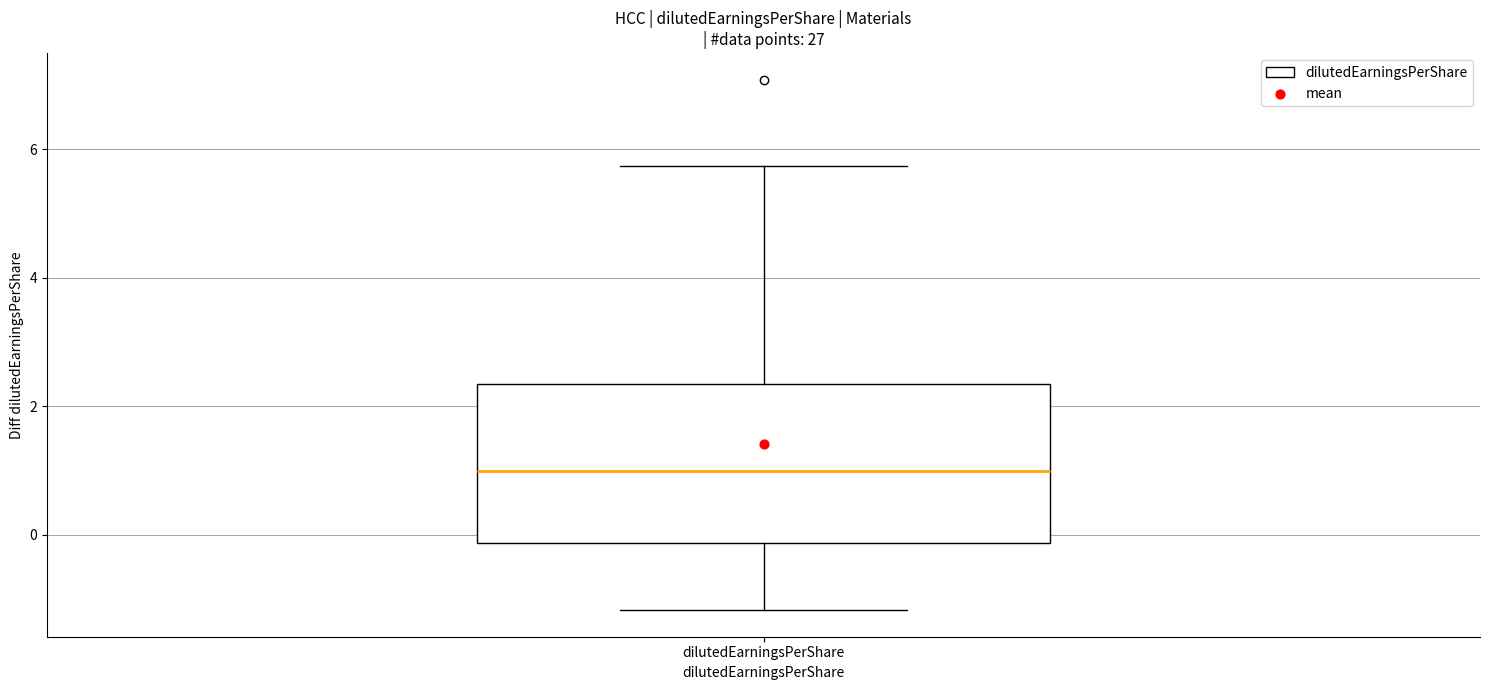

Read this box plot against the y-axis: the position of the median line, the range covered by the box, and the ends of both whiskers. The values are not printed on the chart, so give them approximately, as read against the axis.

median 1.0, box -0.2 to 2.4, whiskers -1.2 to 5.8